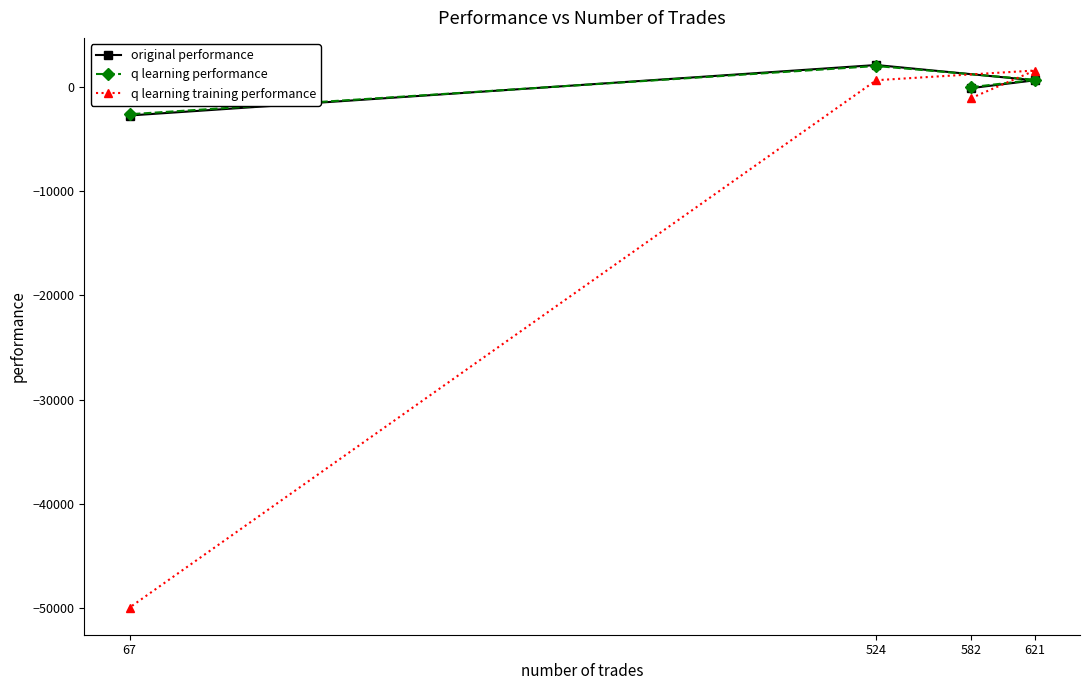

True or false: q learning performance and q learning training performance cross at least once.

True